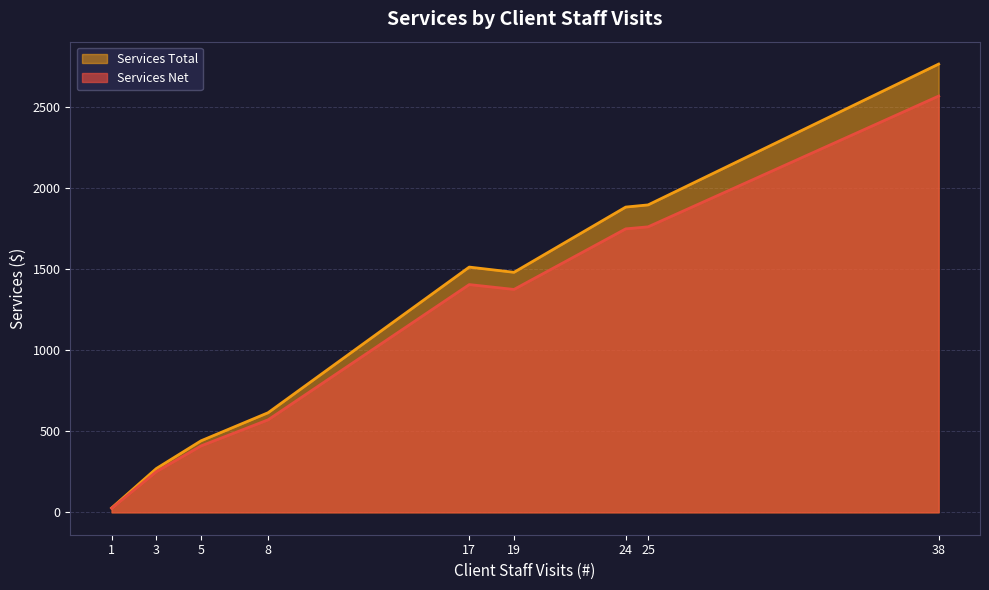

List the series in order of their peak value, highest first.

Services Total, Services Net